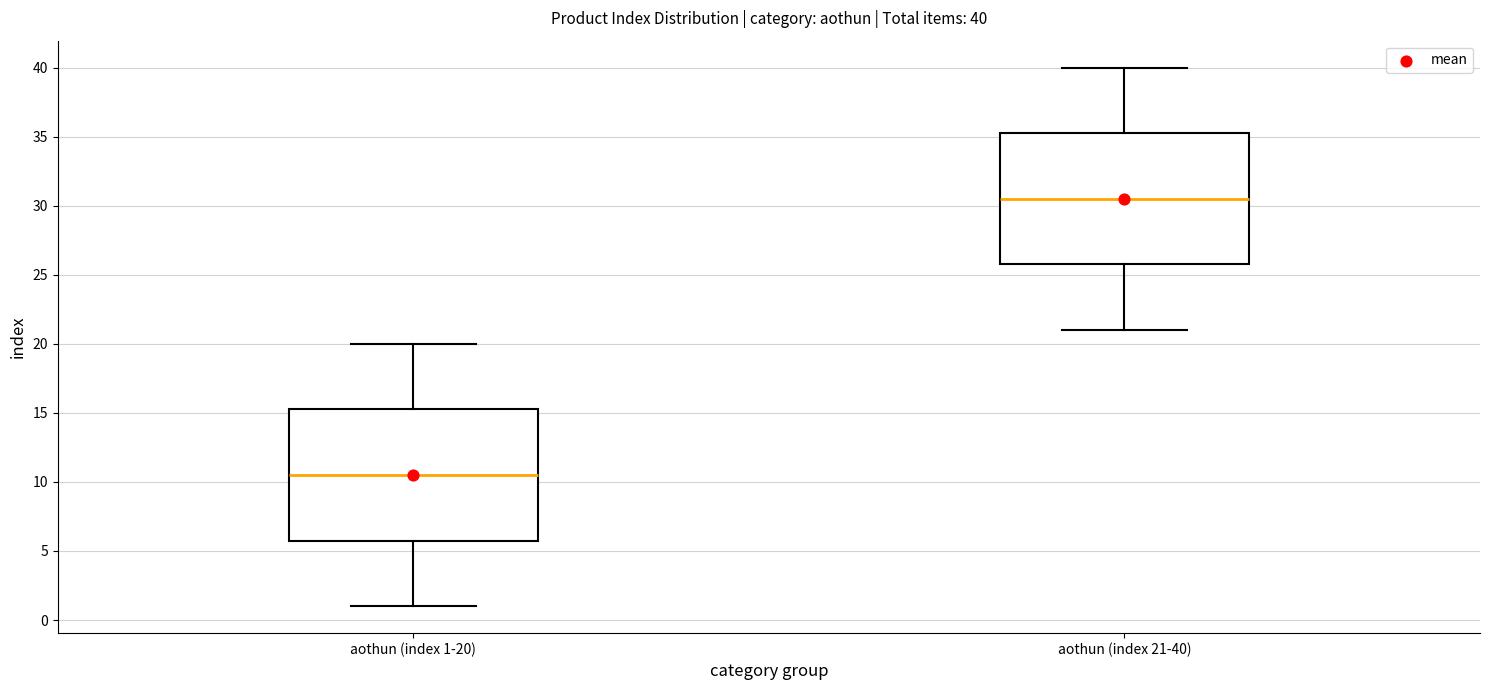

Which box's median line is the highest?

aothun (index 21-40)